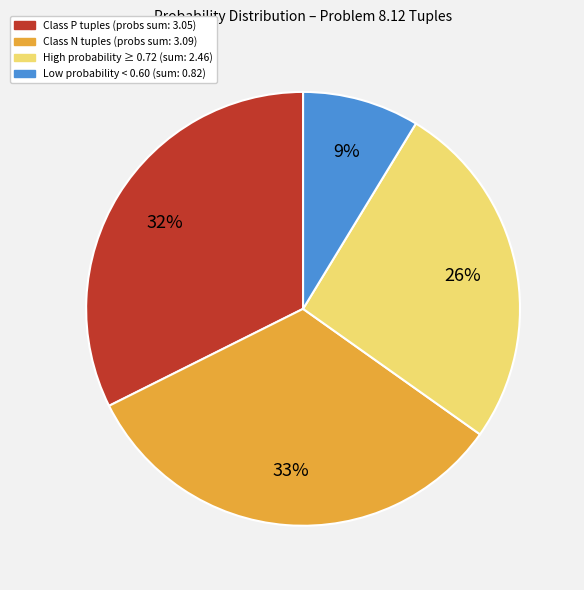

To the nearest percent, what is the difference between the largest and smallest slice percentages?

24%